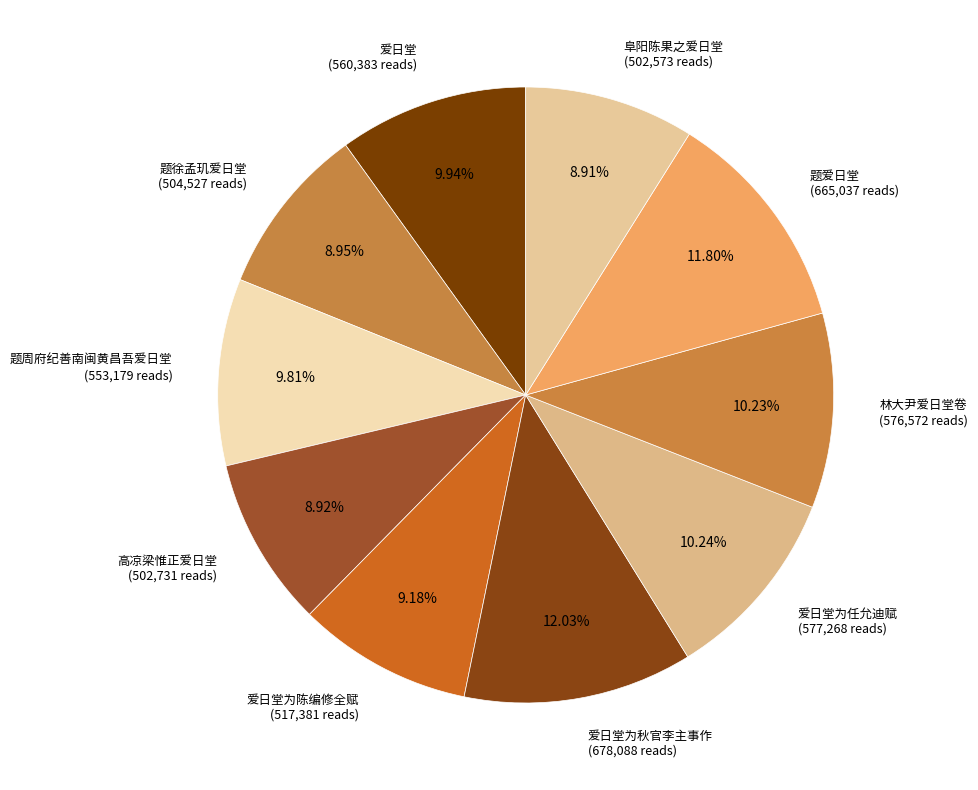

Do 爱日堂 (560,383 reads) and 题周府纪善南闽黄昌吾爱日堂 (553,179 reads) together represent more than half of the pie?

No